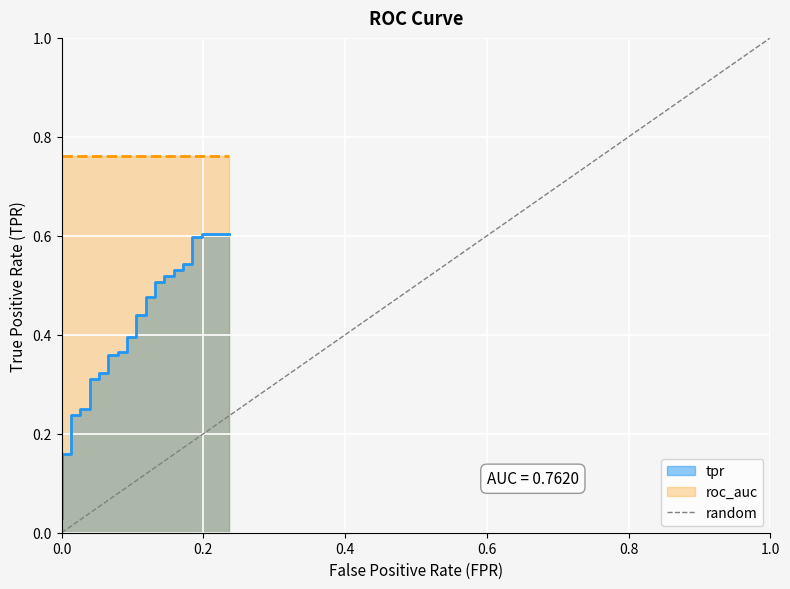

Rank the categories by value from highest to lowest.

0.2, 0.0